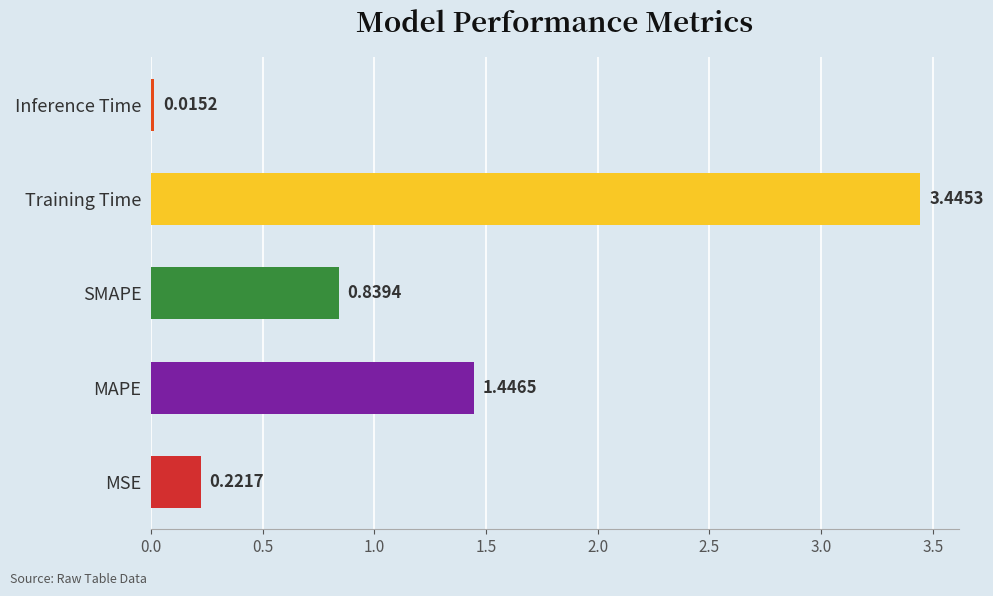

Which label corresponds to the largest value in the chart?

Training Time